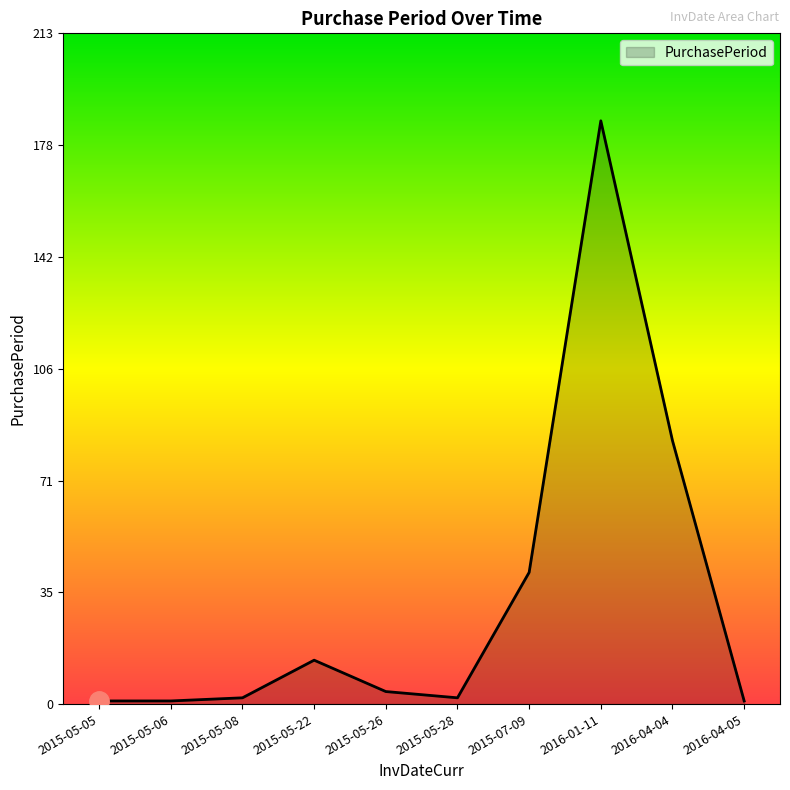

Which label corresponds to the largest value in the chart?

2016-01-11